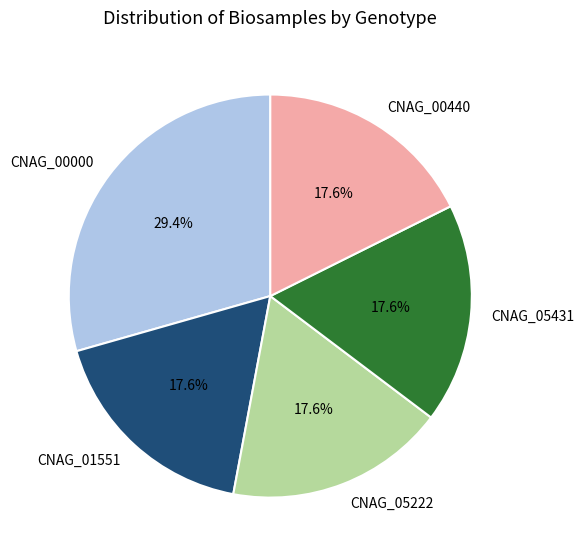

What is the largest slice in the pie chart?

CNAG_00000